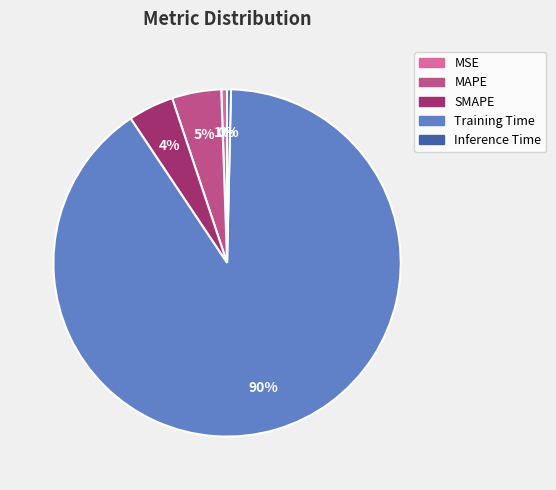

Does Training Time account for over 50% of the chart?

Yes